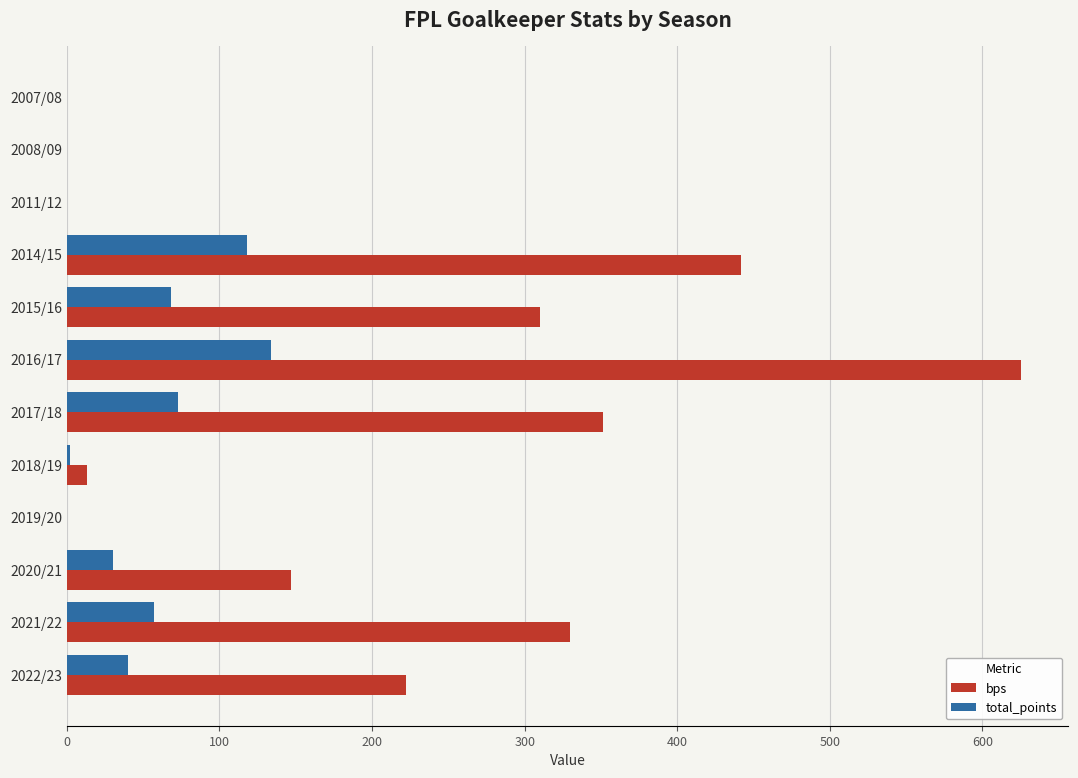

How many data points does each series have?

12